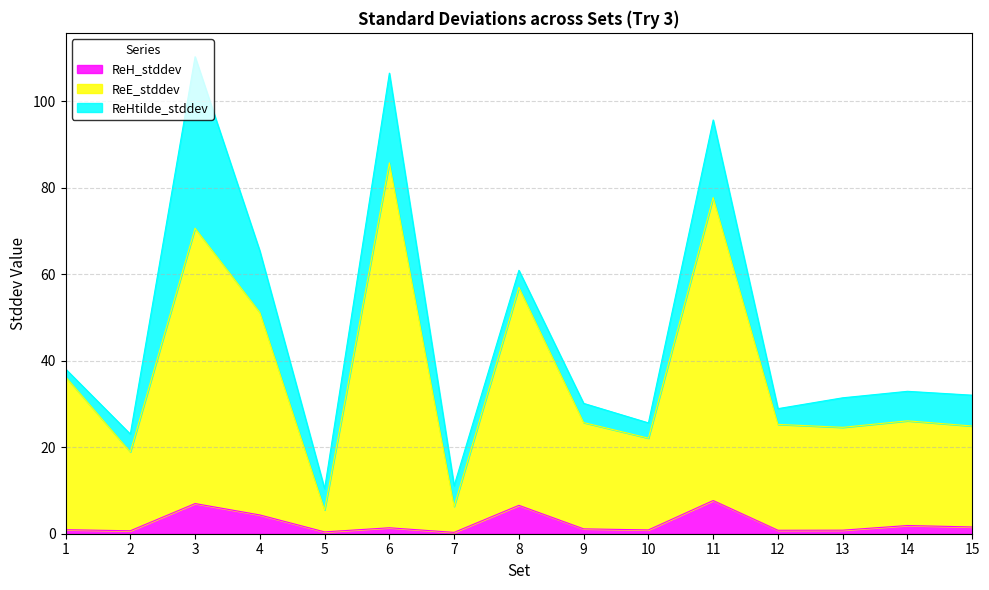

The ReH_stddev series shows 7.7 at 11. True or false?

True